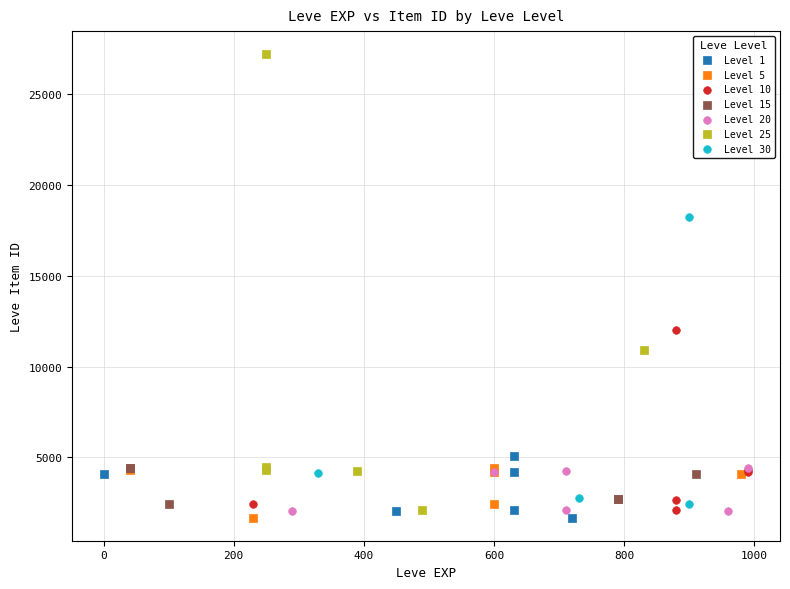

Which series has the widest spread of Y values?

Level 25